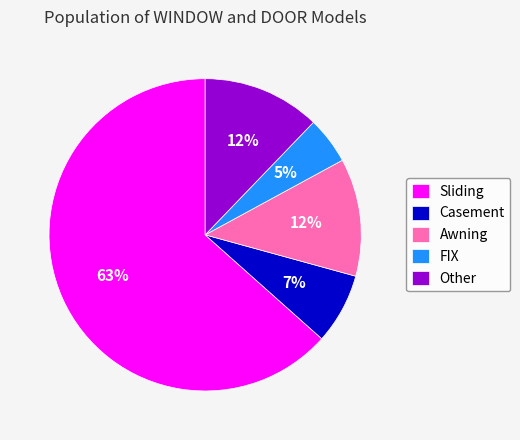

Do Casement and Sliding together represent more than half of the pie?

Yes